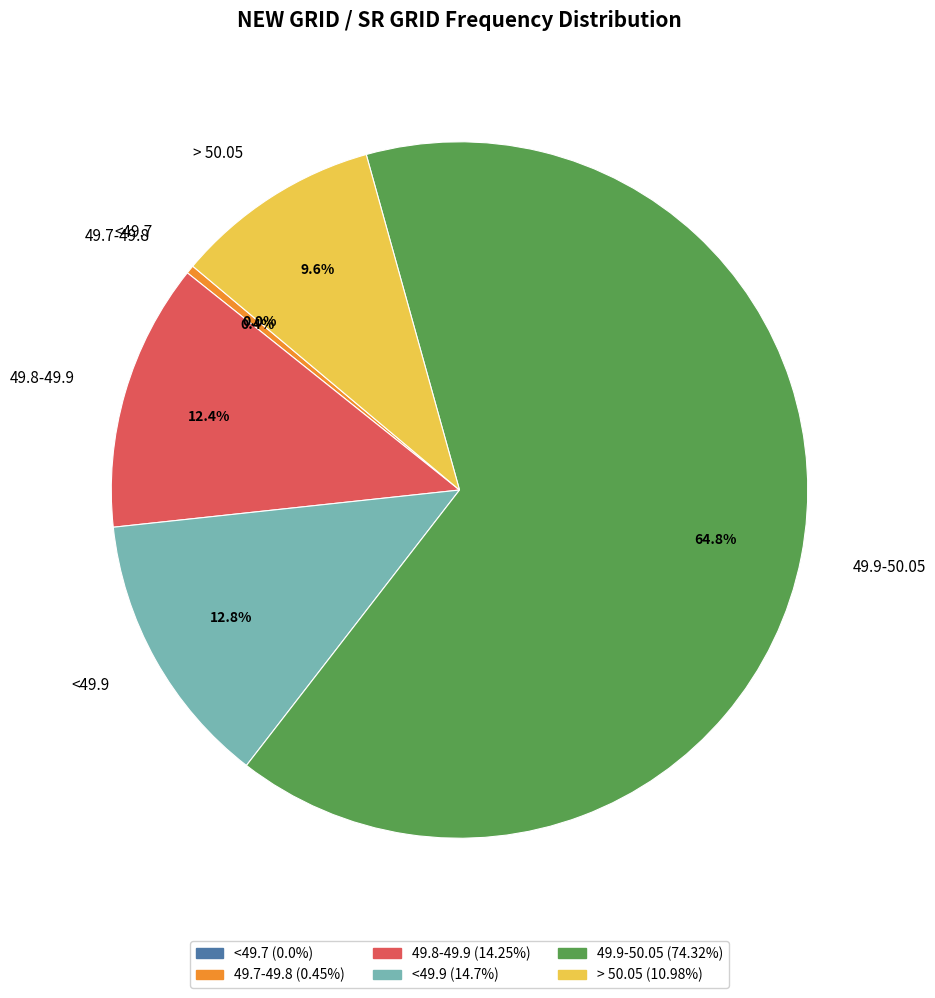

Which has a higher value, <49.9 or <49.7?

<49.9